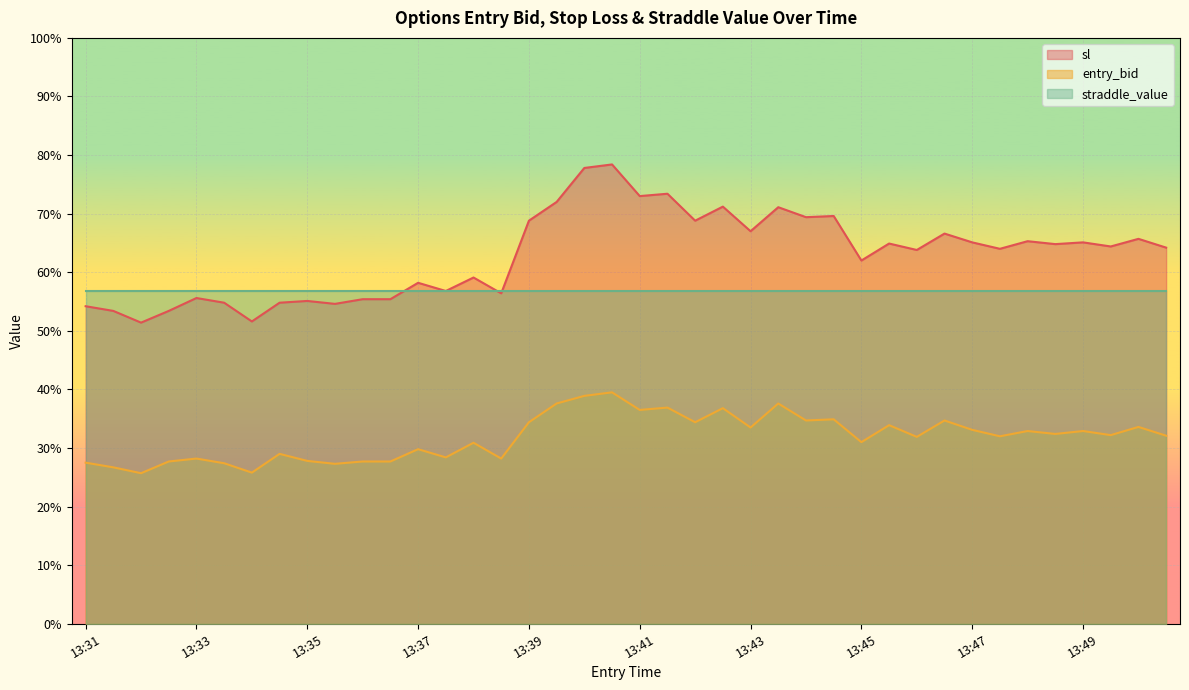

At which label does entry_bid first exceed 32?

13:39